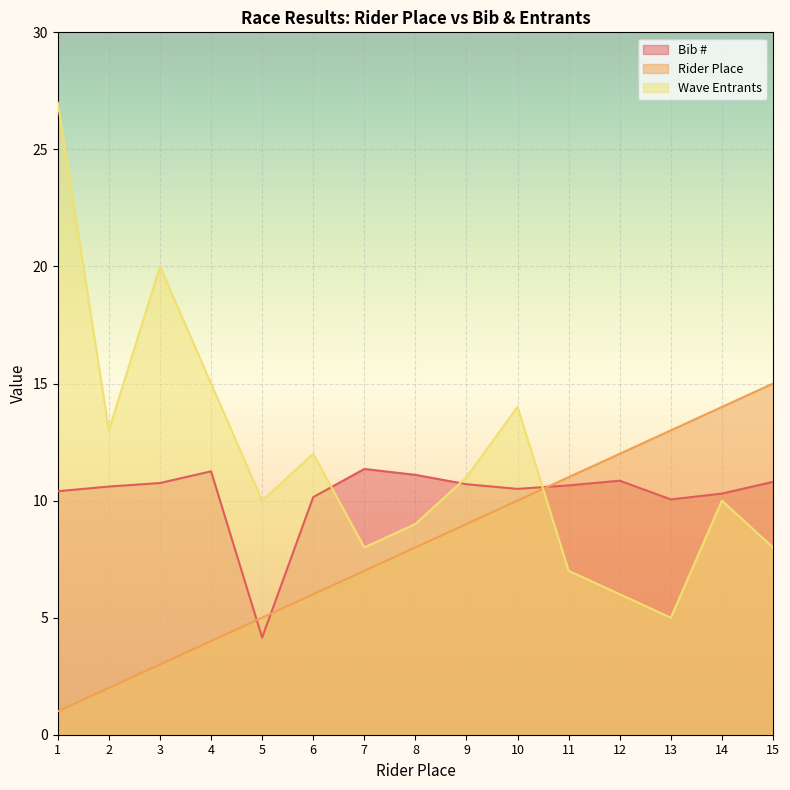

Which series has the largest total across all categories?

Wave Entrants